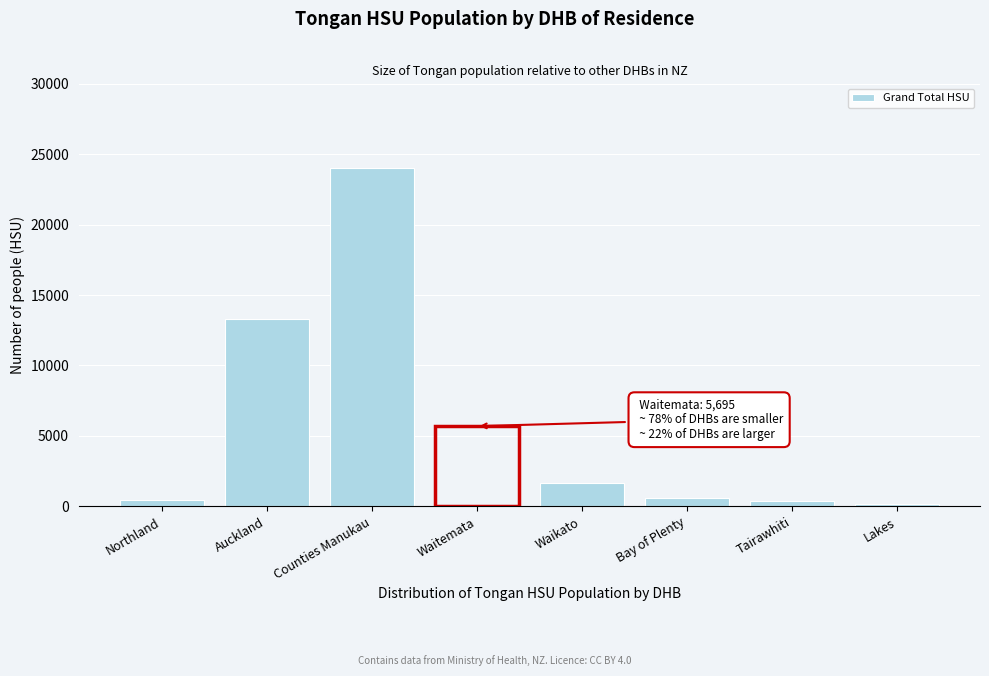

At which label is the value closest to 12112?

Auckland